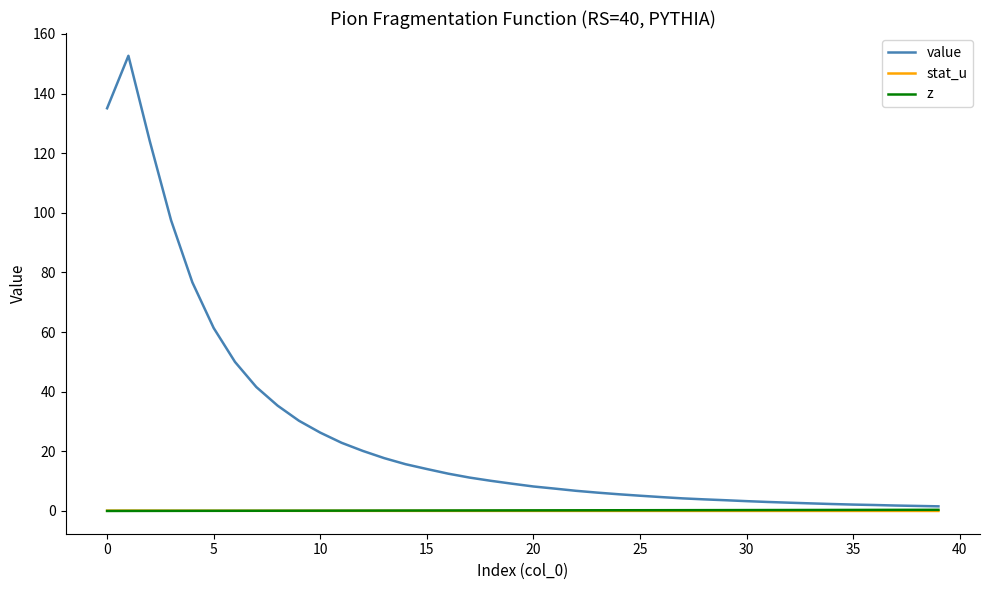

What is the greatest value displayed?

152.7